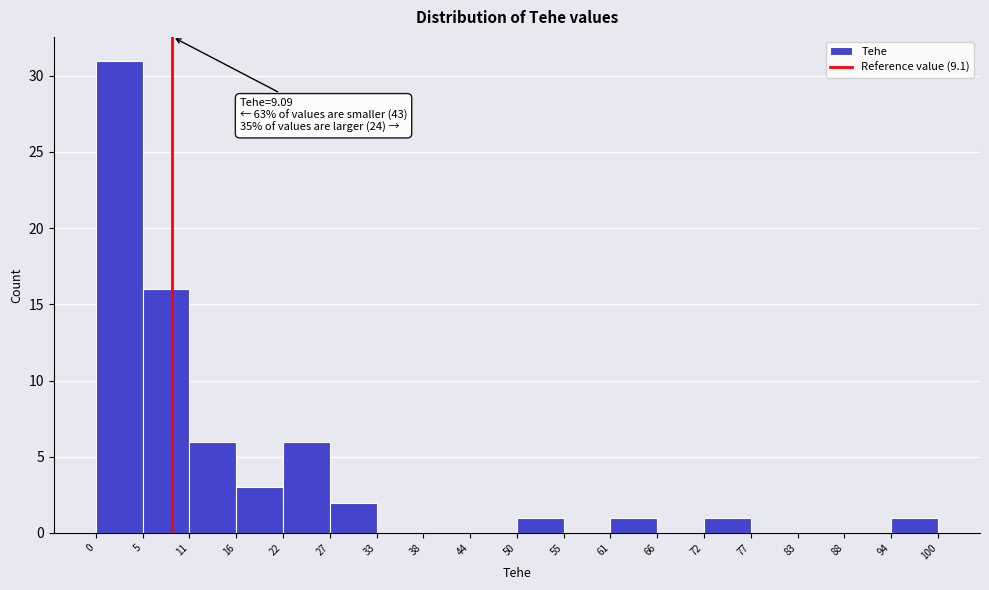

Which range on the x-axis has the tallest bar?

0 to 5